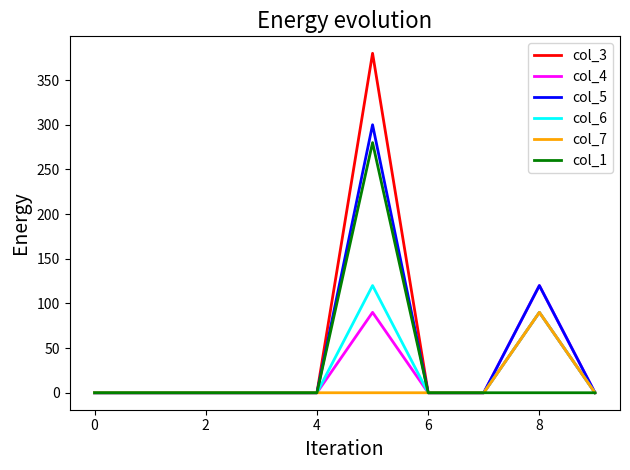

Which series has the widest spread of values?

col_3